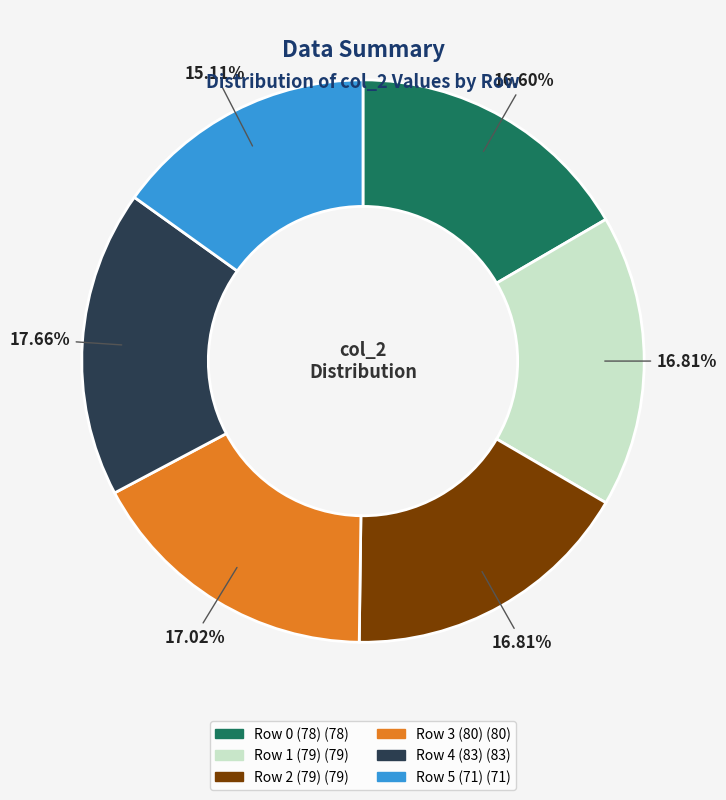

To the nearest percent, what is the average slice percentage?

17%